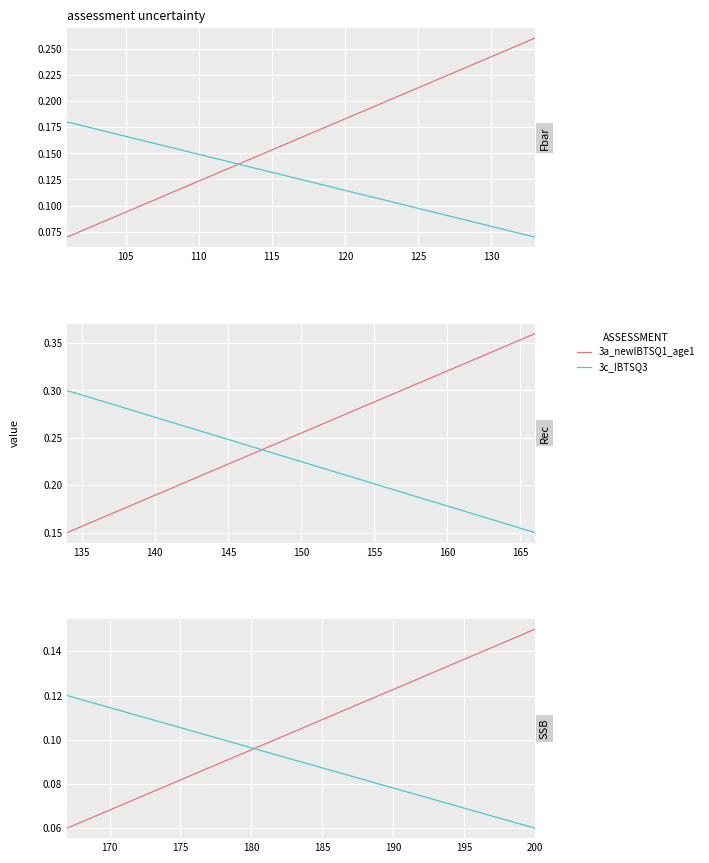

The value of 3c_IBTSQ3 at 120 is 0.1. True or false?

True